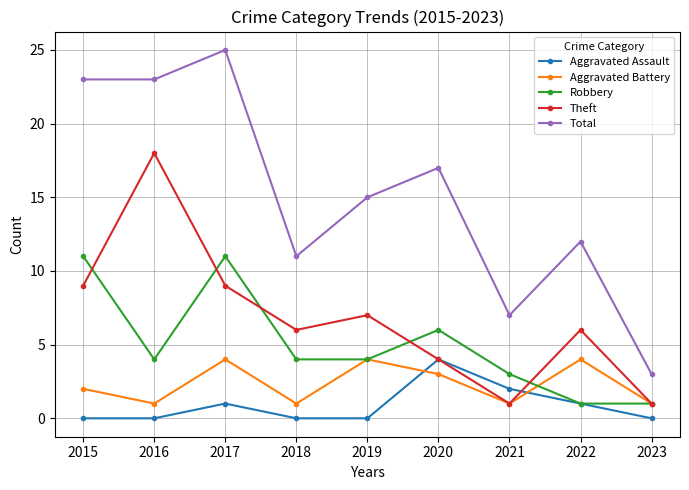

After their last crossing, which series has the higher values: Aggravated Assault or Theft?

Theft